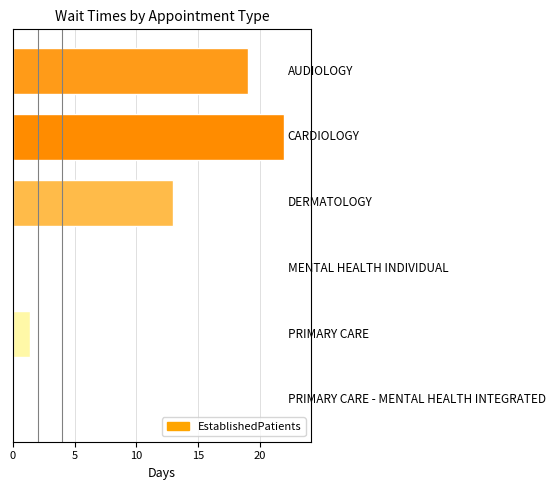

What is the sum of all values?

55.5